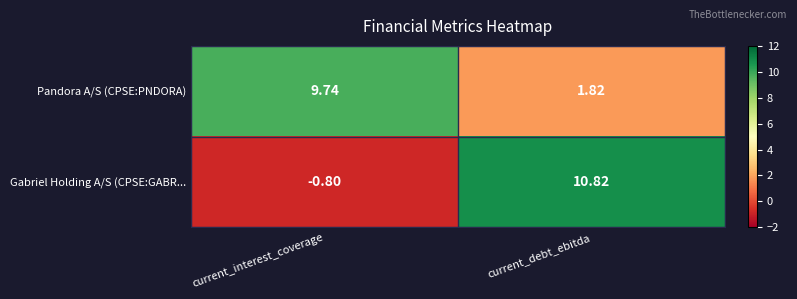

Which series has the widest spread of values?

Gabriel Holding A/S (CPSE:GABR...